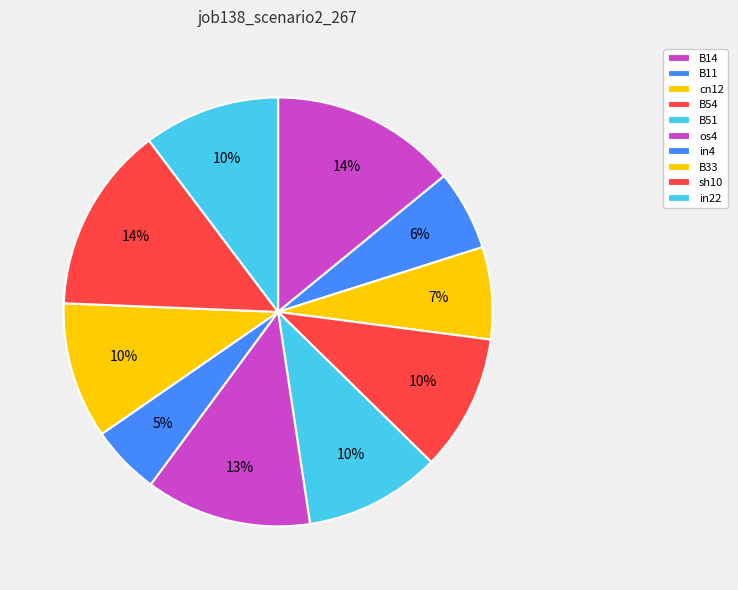

Between B14 and cn12, which is larger?

B14